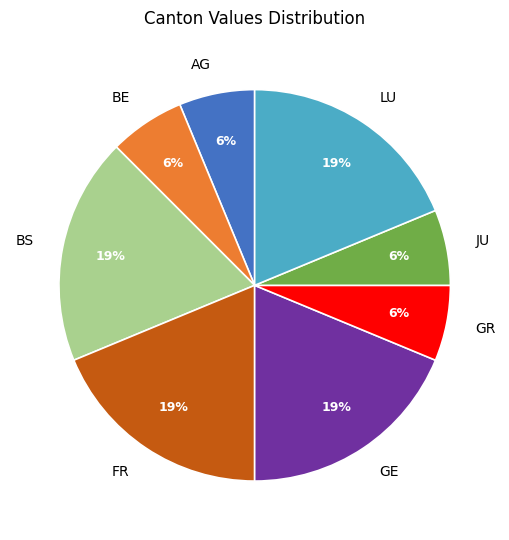

Does any single category account for the majority?

No